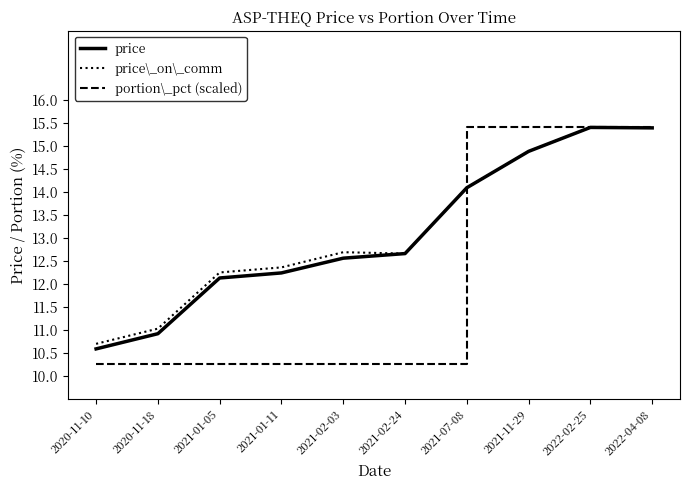

What is the lowest value of the portion\_pct (scaled) series?

10.3